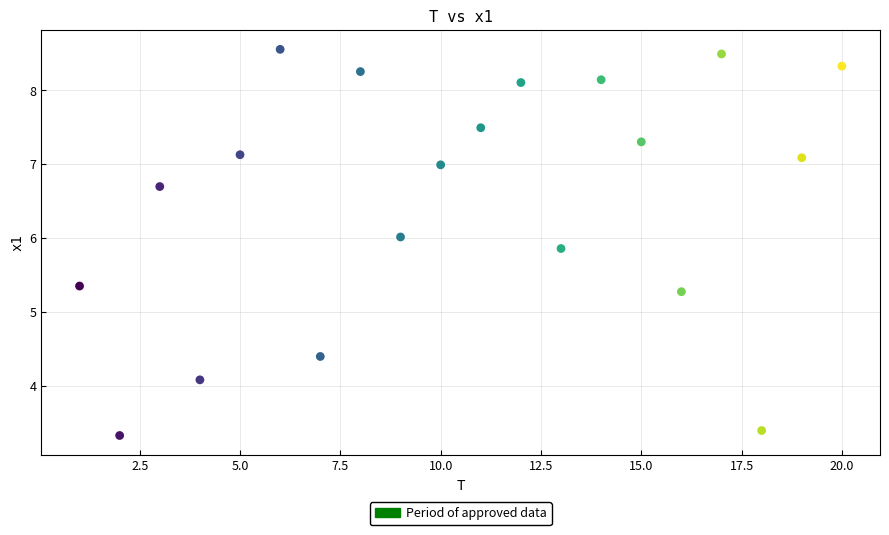

What is the range of X values (max minus min)?

19.0